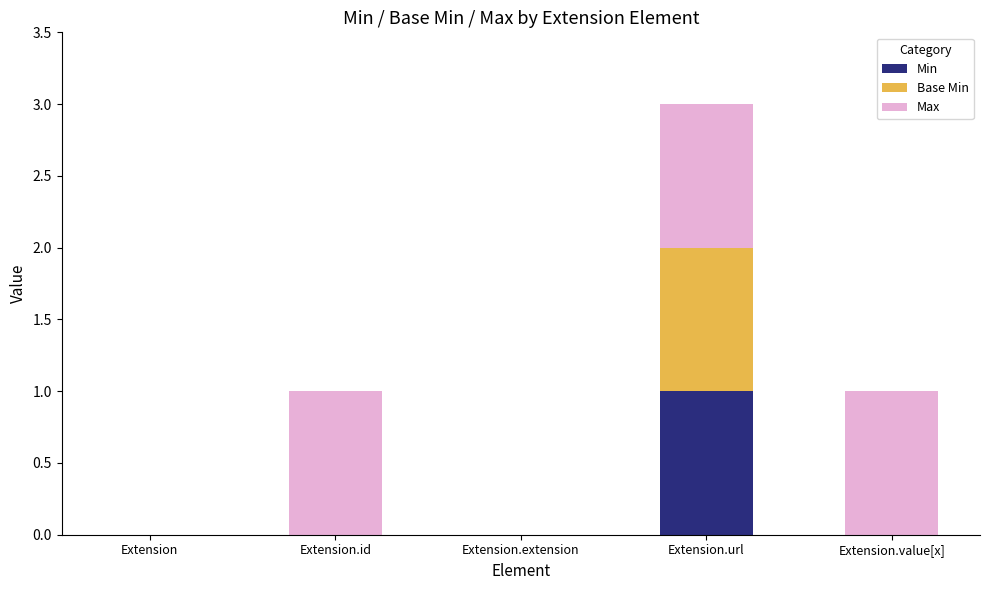

Reading right to left, what are the values for Min?

Extension.value[x]=0	Extension.url=1	Extension.extension=0	Extension.id=0	Extension=0